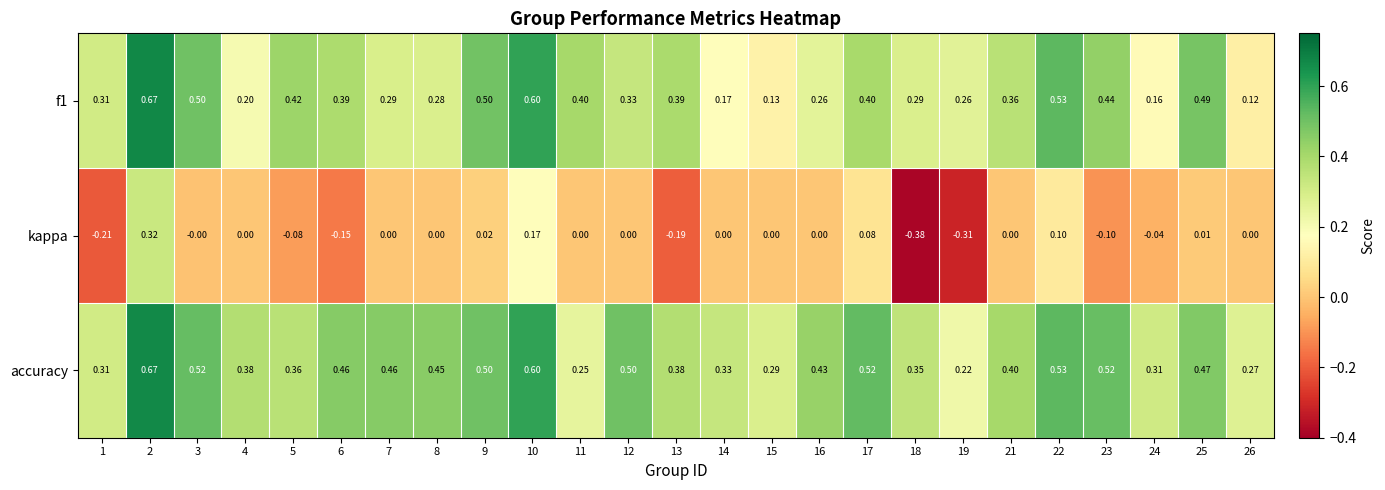

Which series has the largest range (max minus min)?

kappa